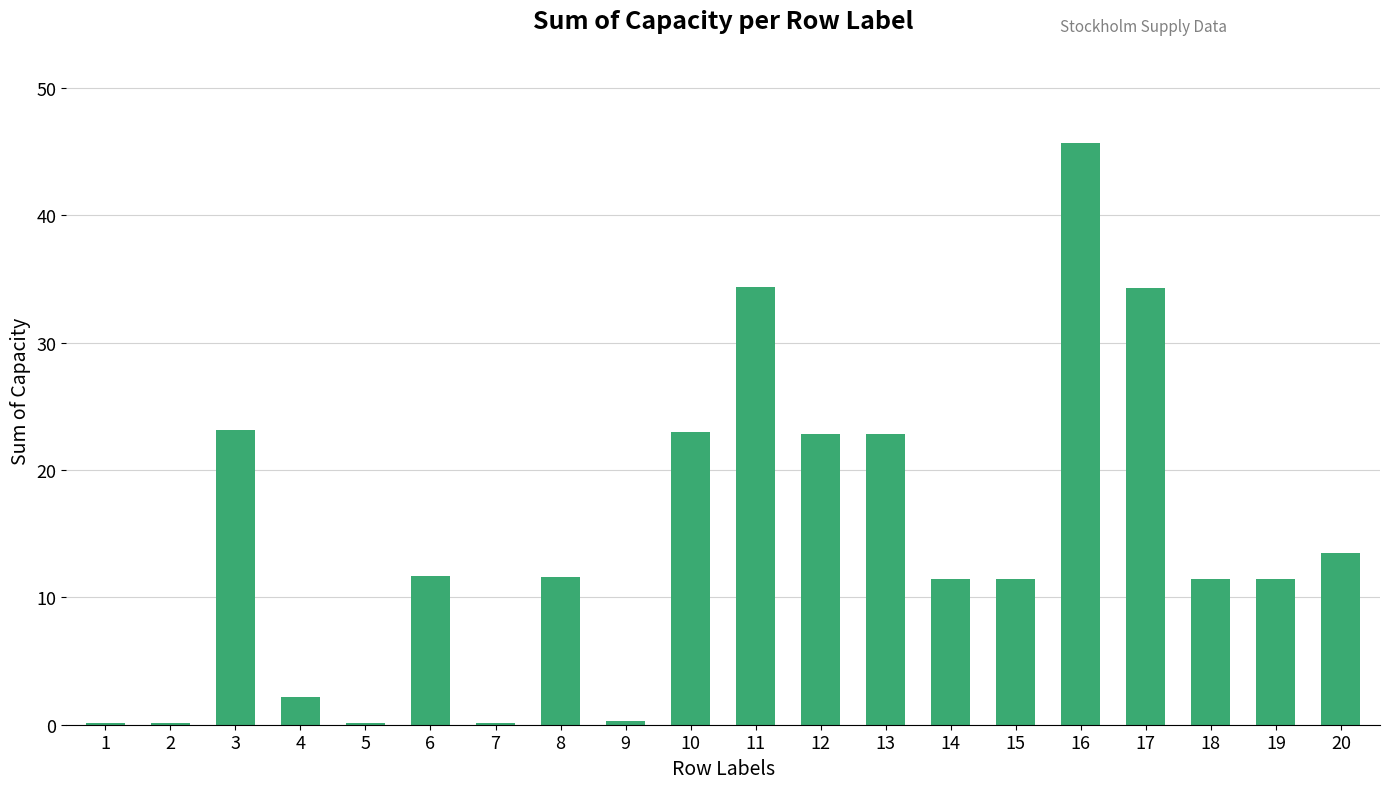

Is it true that the value at 20 is 13.5?

True